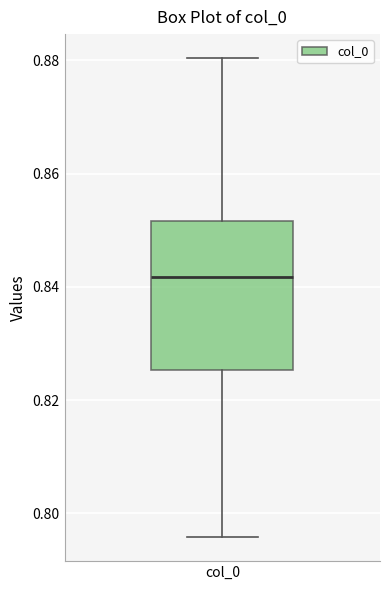

Where is the lower edge of the box for col_0 on the y-axis? The values are not printed on the chart, so give them approximately, as read against the axis.

0.826